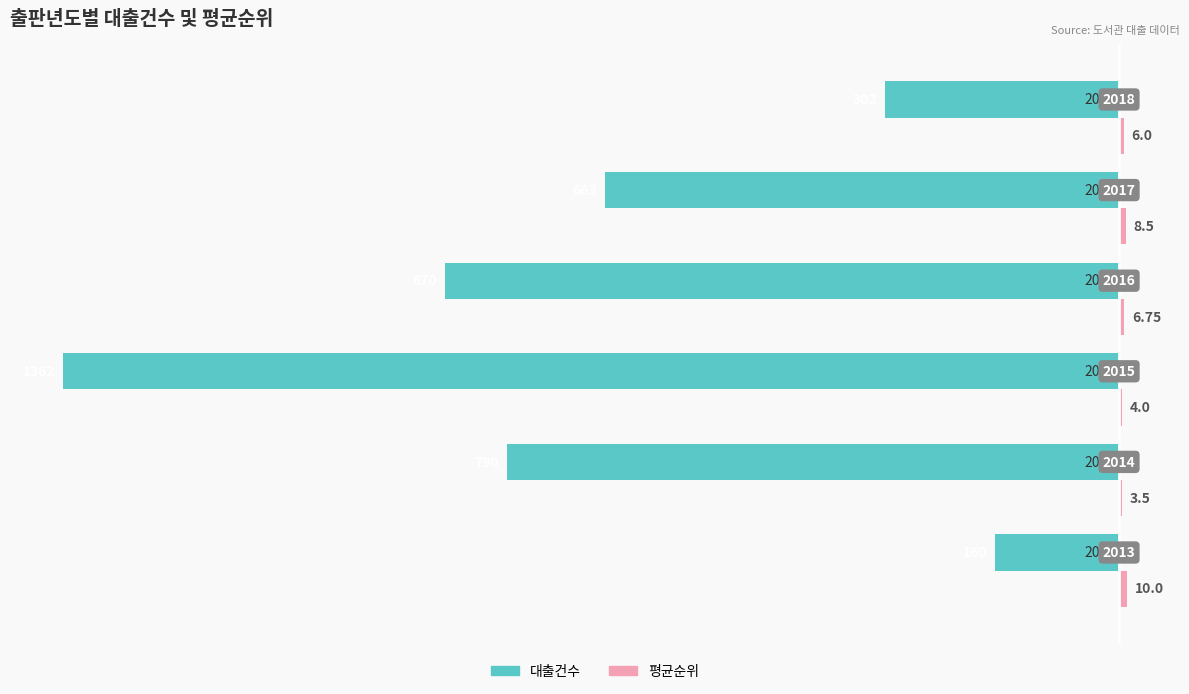

How many bars are there in total?

12